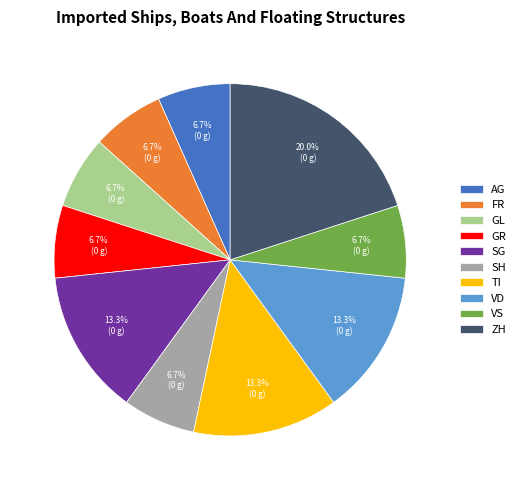

Does any single category account for the majority?

No